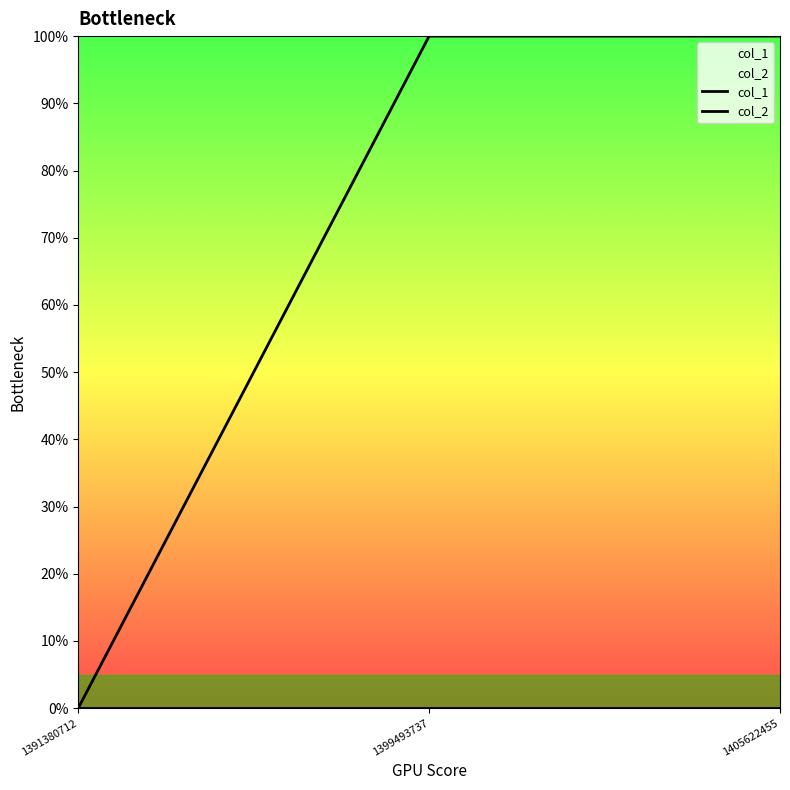

List the series in order of their peak value, highest first.

col_1, col_2